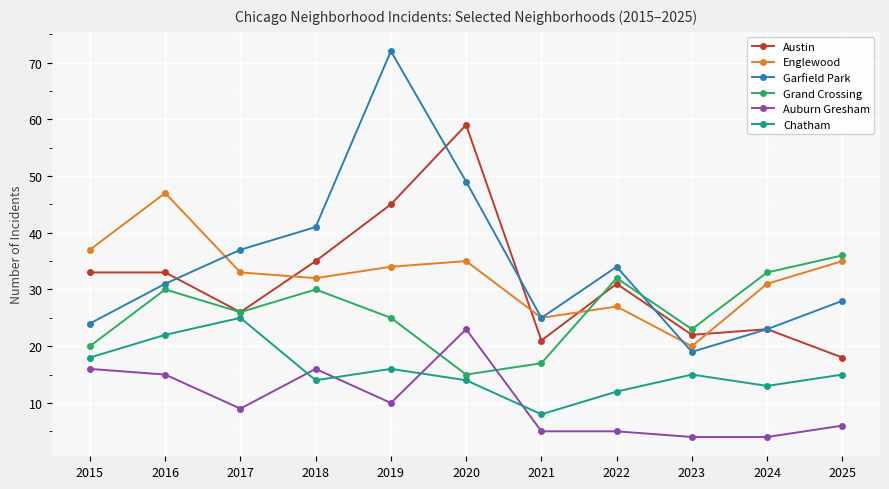

The value of Chatham at 2017 is 34. True or false?

False